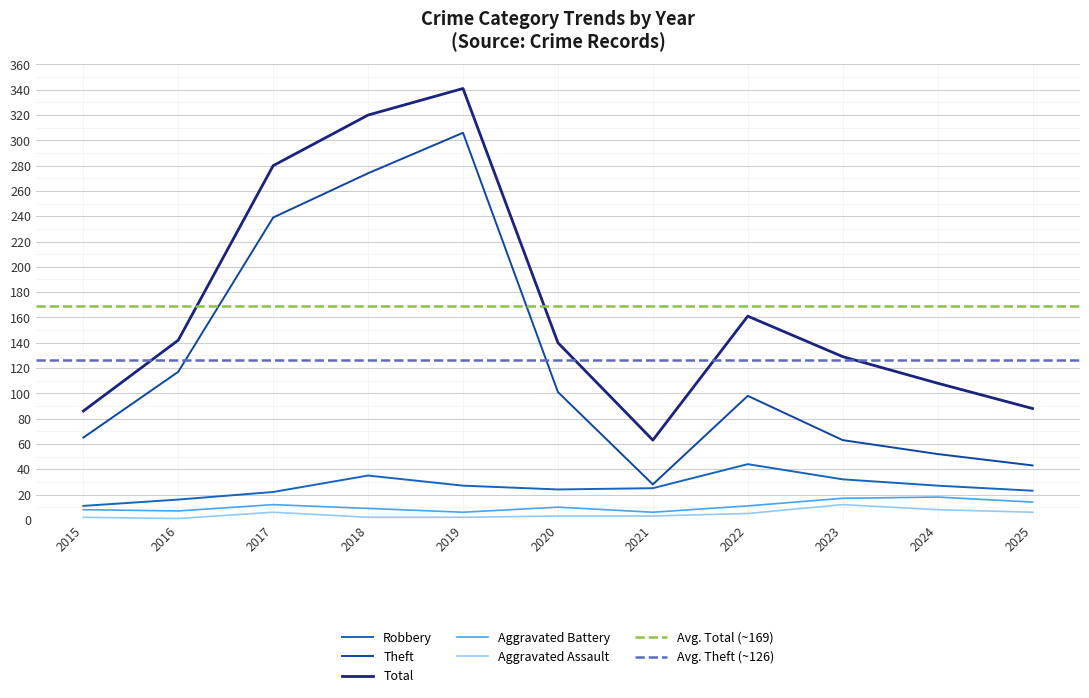

Is the value of Aggravated Battery at 2020 greater than the value of Theft at 2015?

No